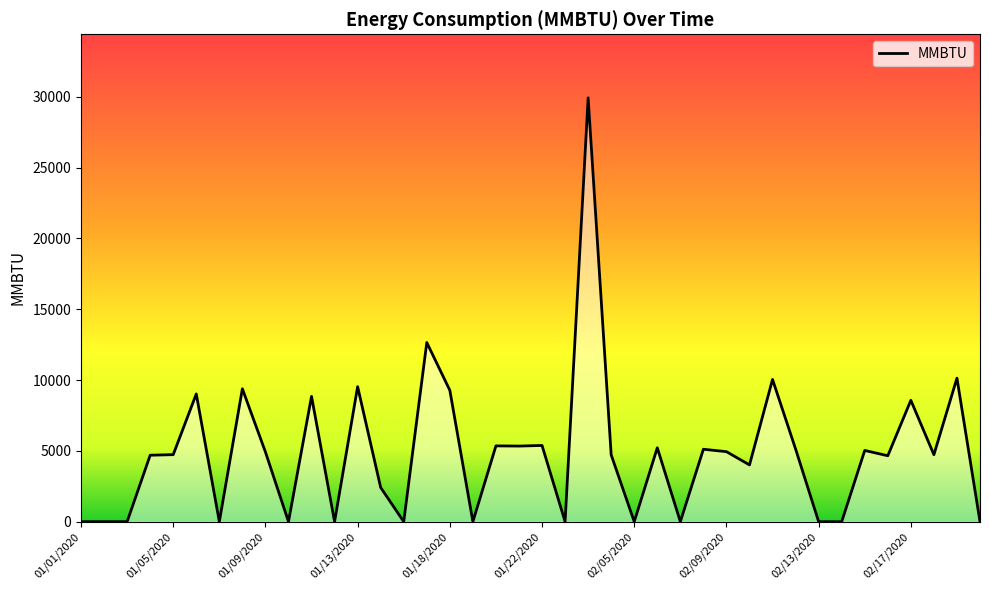

Does the chart display data point markers on the line(s)?

No